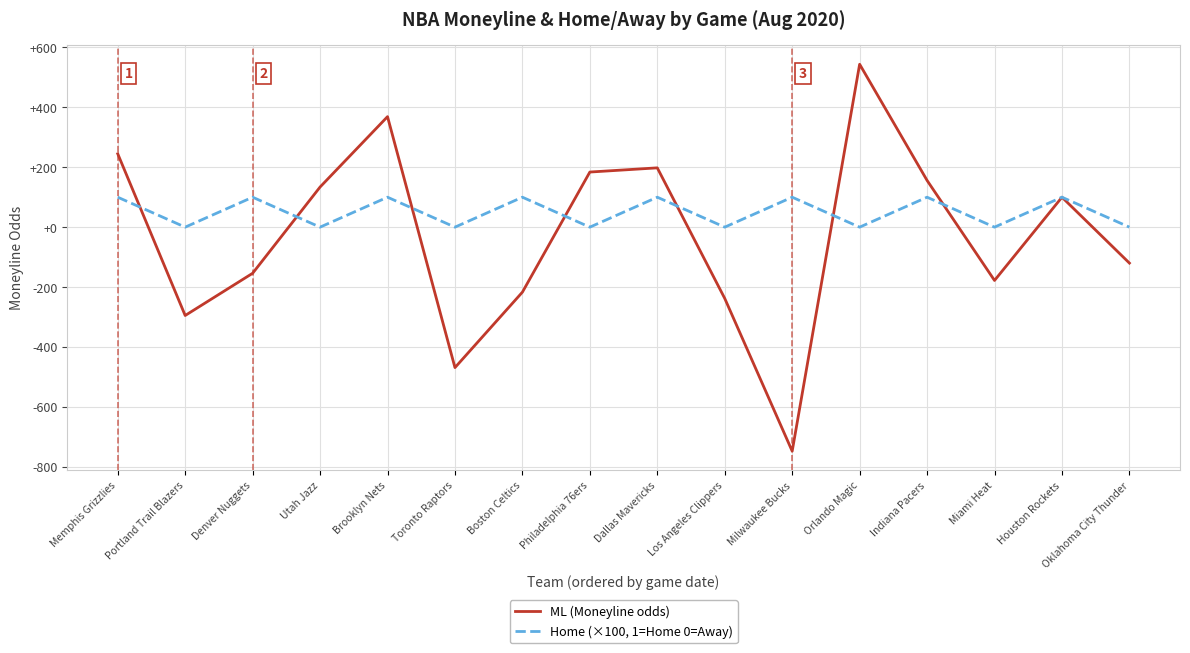

Reading left to right, transcribe all the data shown in this chart.

ML (Moneyline odds): 245	-295	-154	134	369	-469	-217	184	198	-238	-748	544	156	-178	100	-120
Home (×100, 1=Home 0=Away): 100	0	100	0	100	0	100	0	100	0	100	0	100	0	100	0